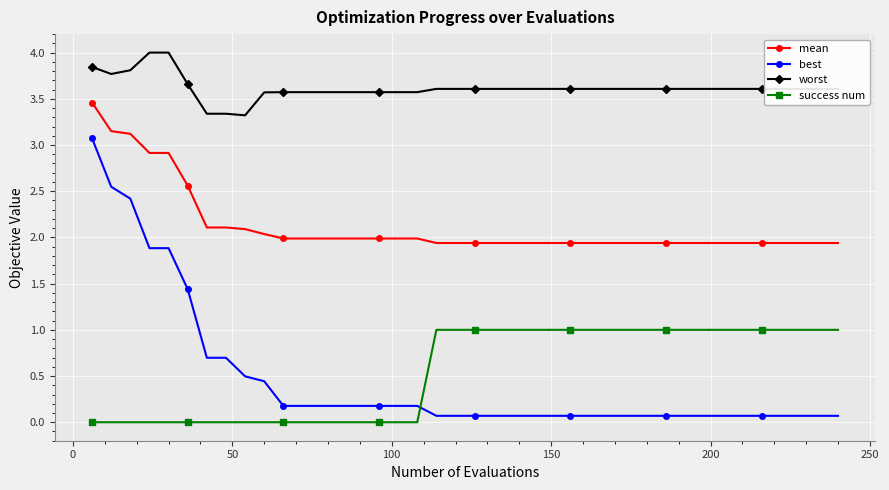

Does the chart display data point markers on the line(s)?

Yes